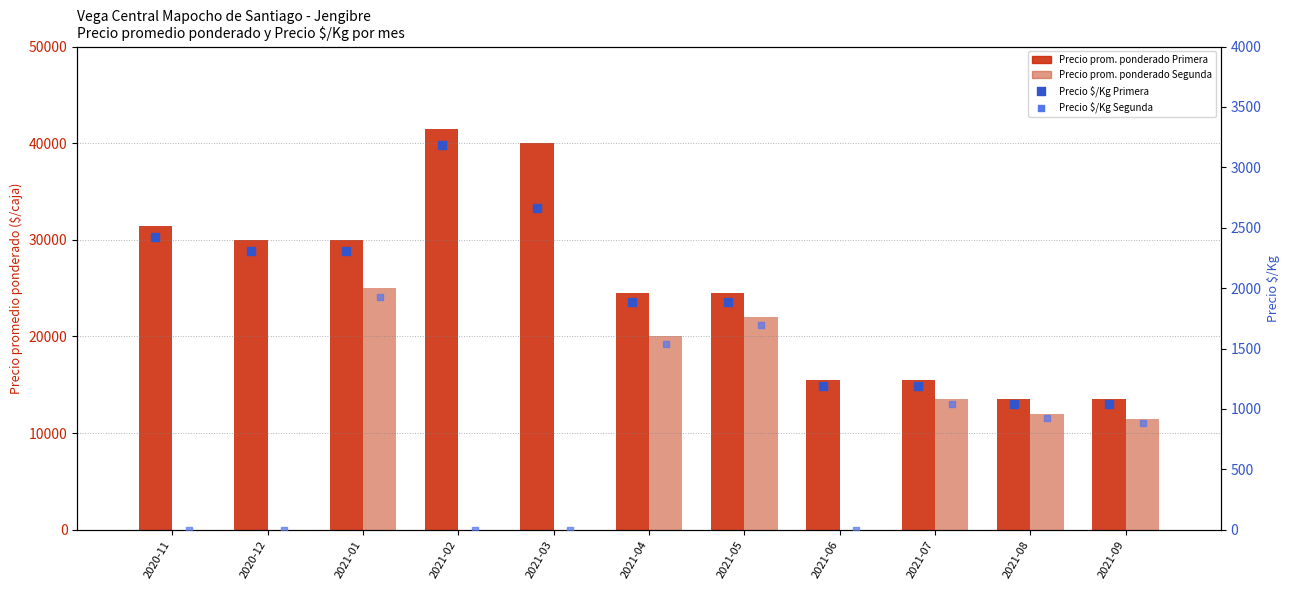

What are all the series names shown in the legend?

Precio prom. ponderado Primera, Precio prom. ponderado Segunda, Precio $/Kg Primera, Precio $/Kg Segunda